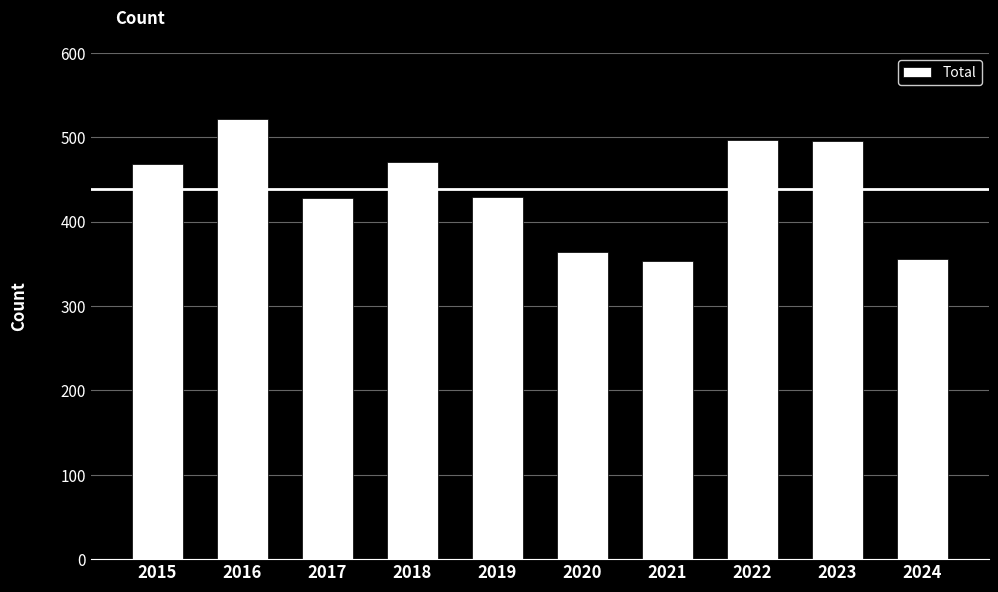

Is it true that the value at 2021 is 354?

True